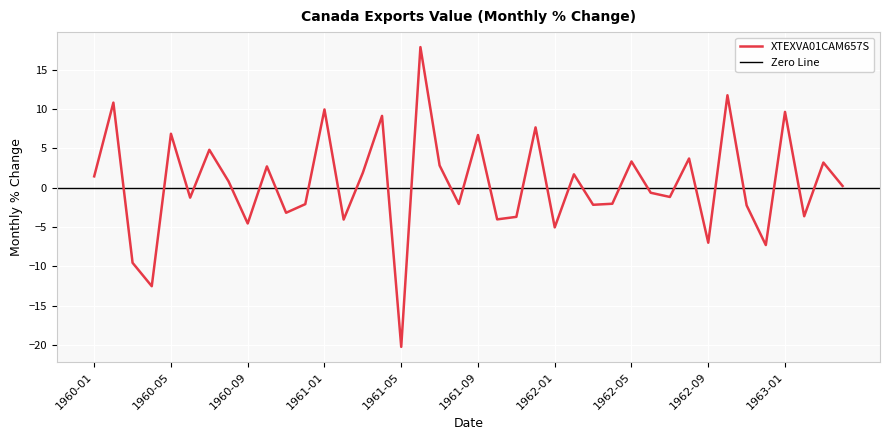

True or false: the data shows 7.7 at 1961-12.

True